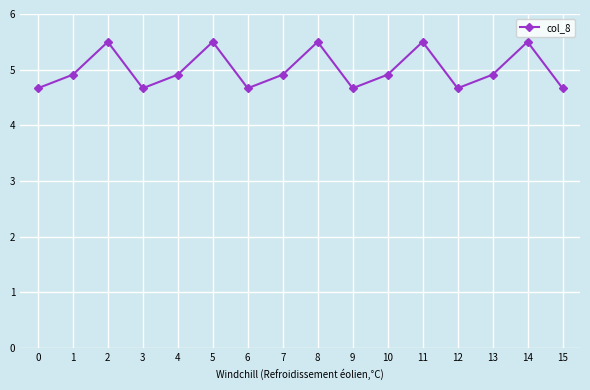

What is the maximum value shown in the chart?

5.5